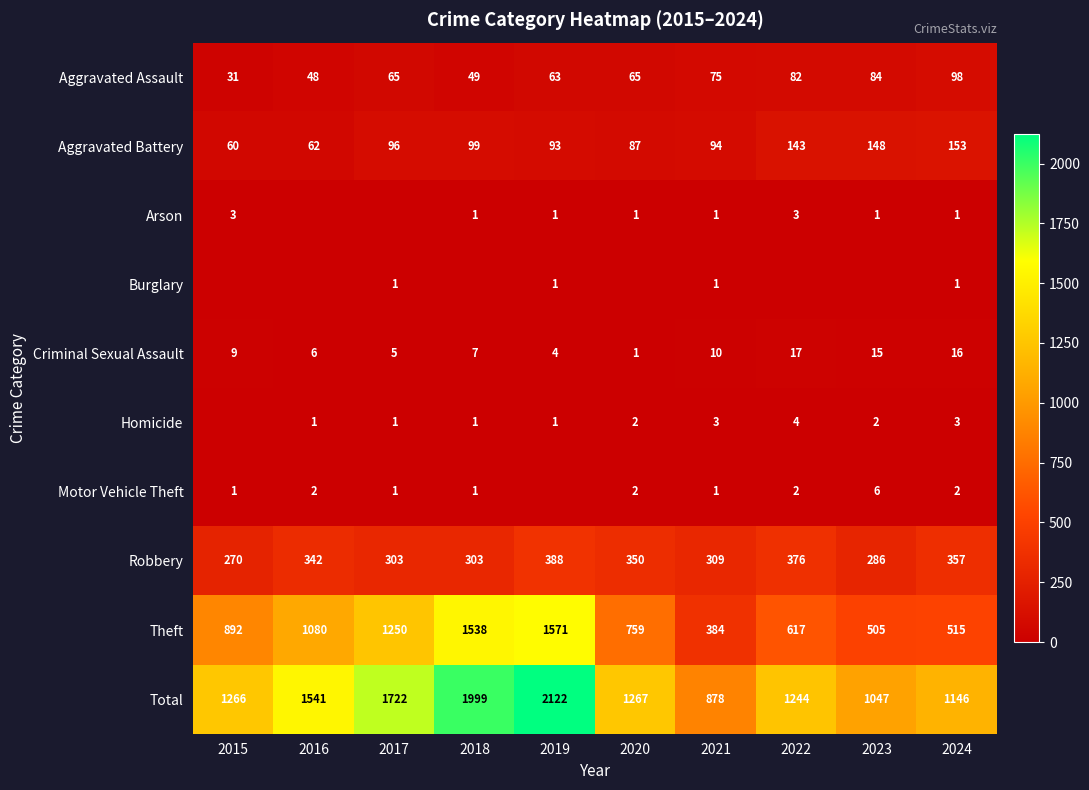

What is the highest value of the Total series?

2122